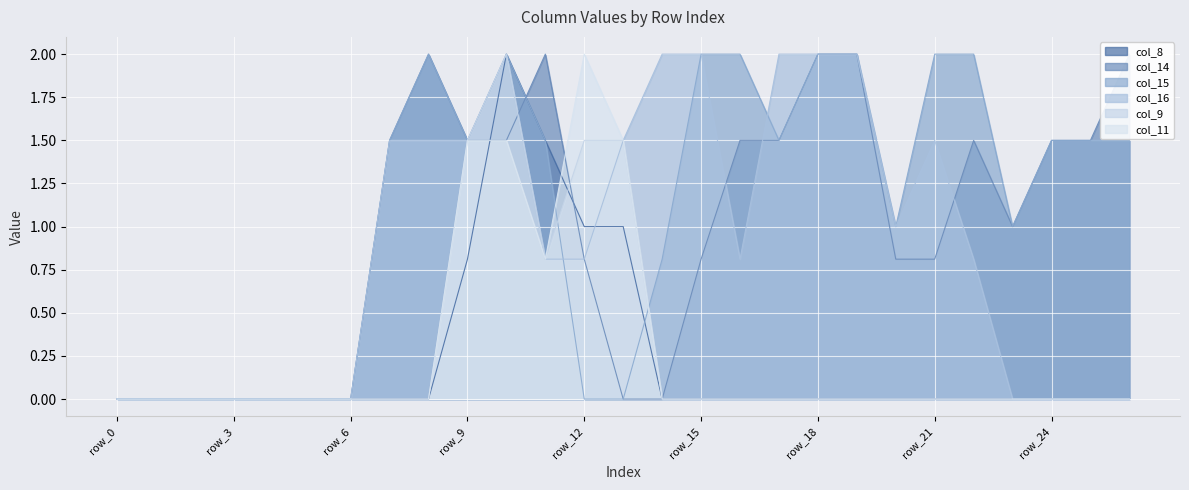

Where do col_11 and col_15 first cross each other?

row_11 and row_12